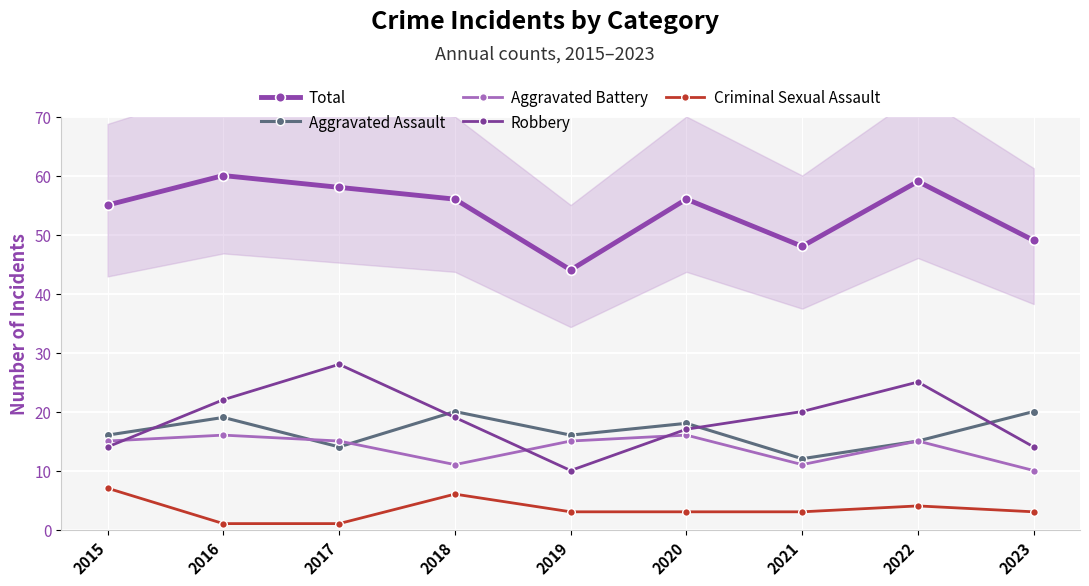

True or false: Total and Robbery cross at least once.

False